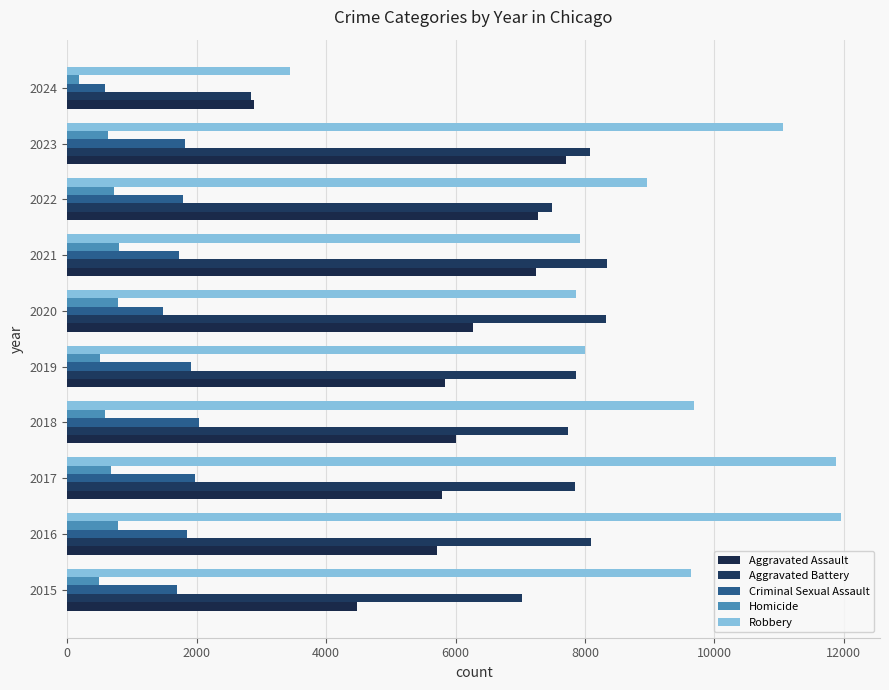

What is the greatest value displayed?

11960